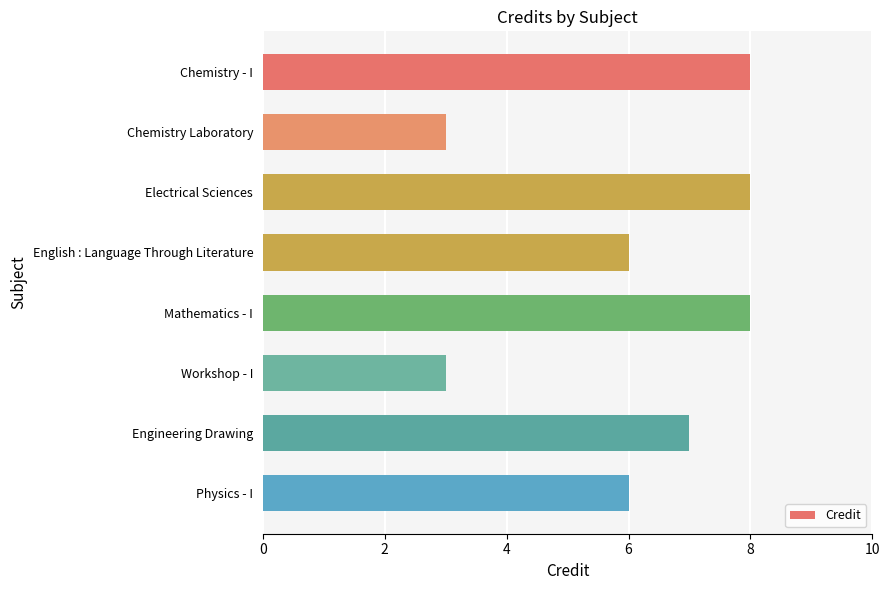

Are the bars horizontal?

Yes